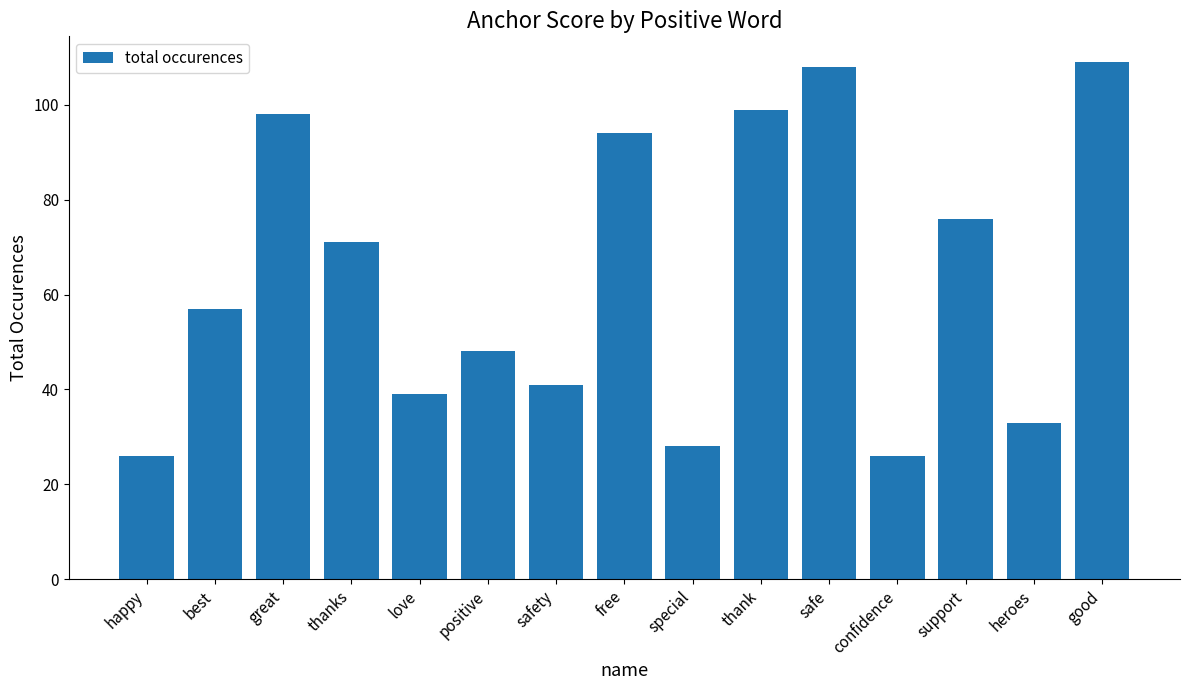

Between support and special, which is larger?

support